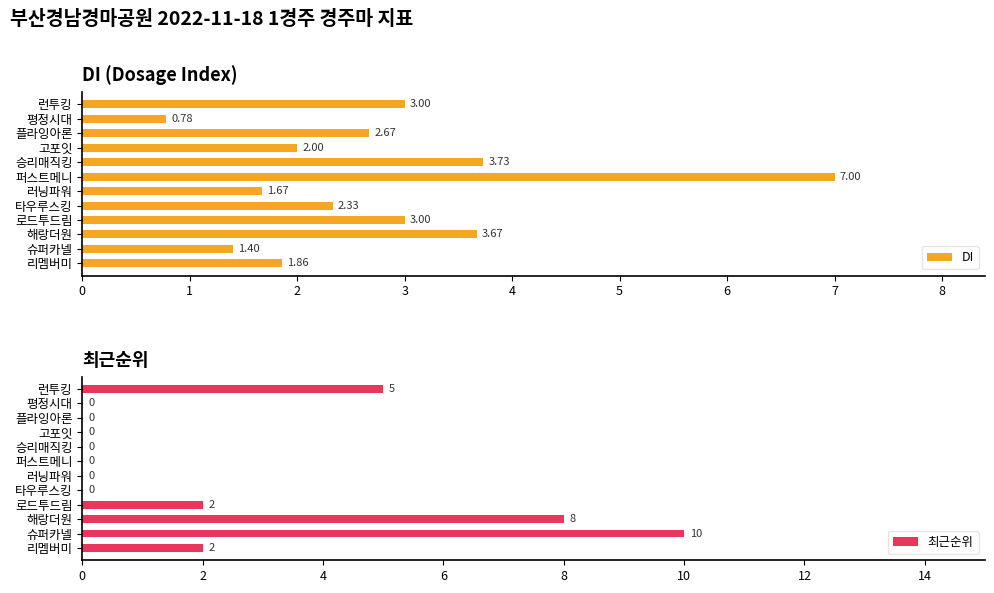

What is the difference between the maximum and minimum values in the DI series?

6.2